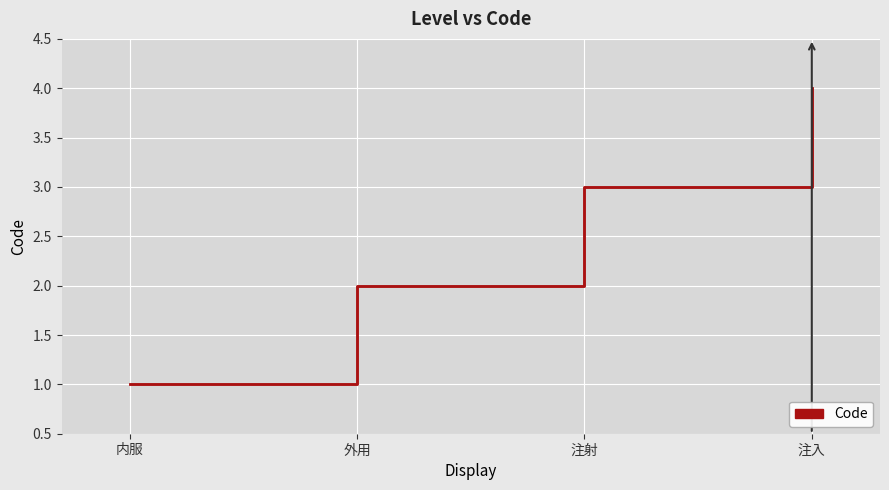

What is the smallest value displayed?

1